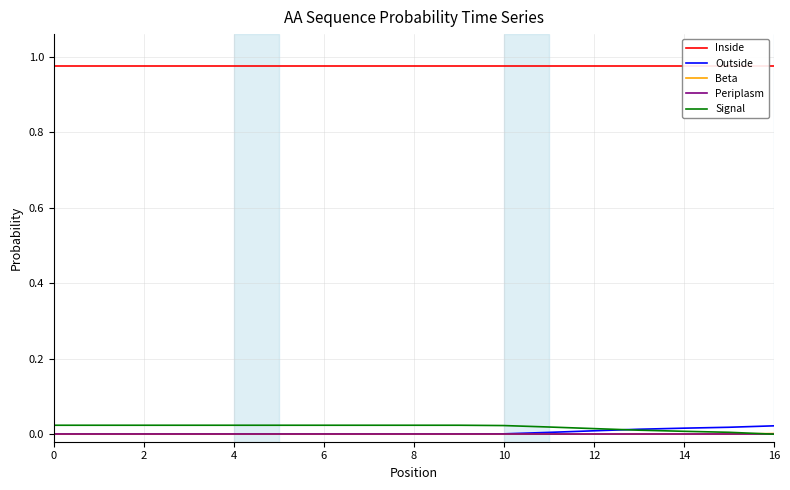

Is it true that Beta equals 0.0 at 12?

True